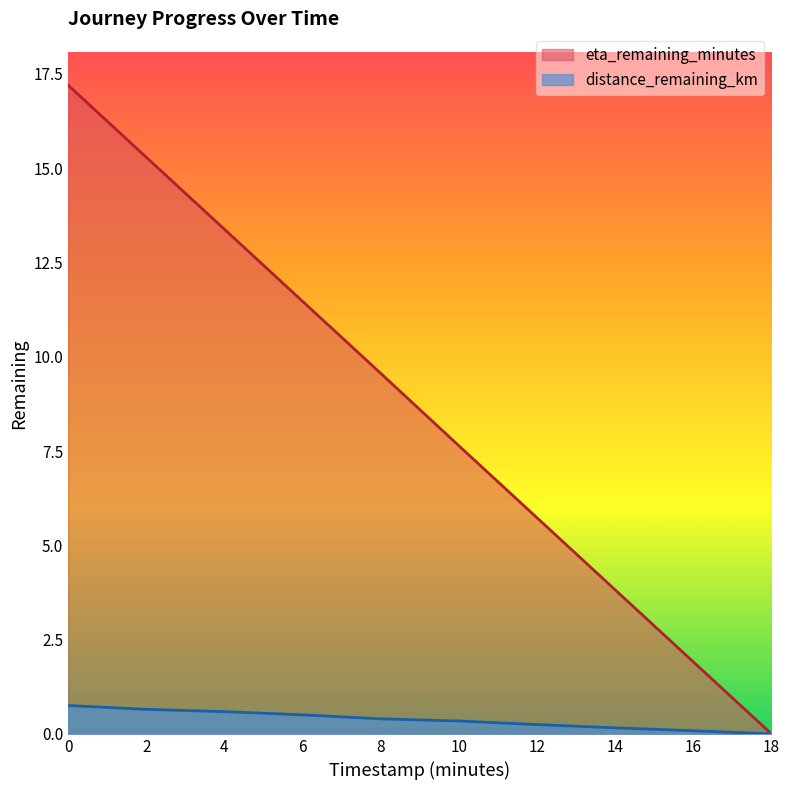

What position from the left is 6.0?

4